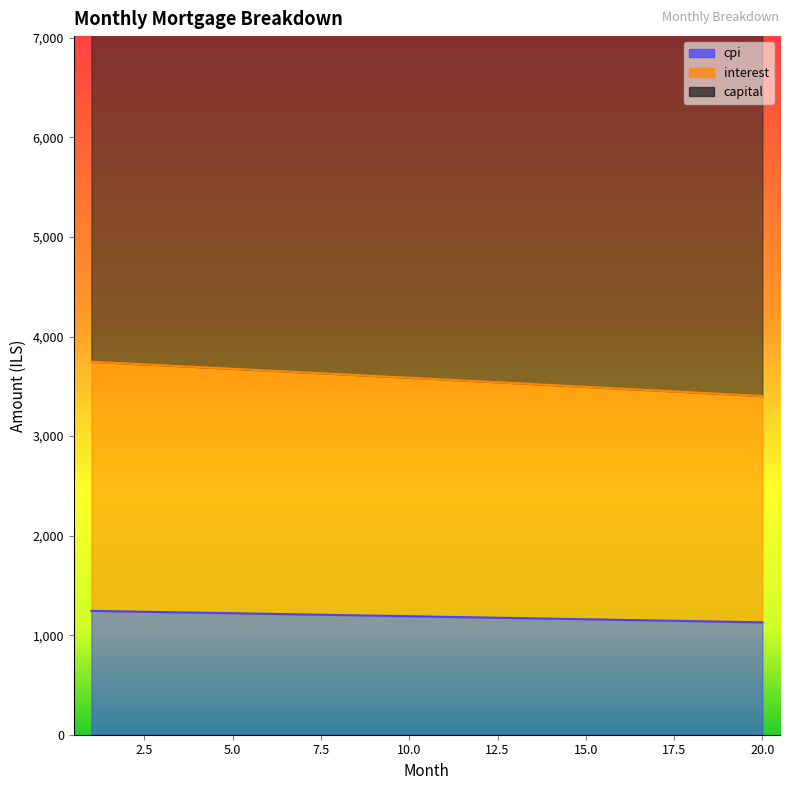

How many data points in interest are less than 3586?

10